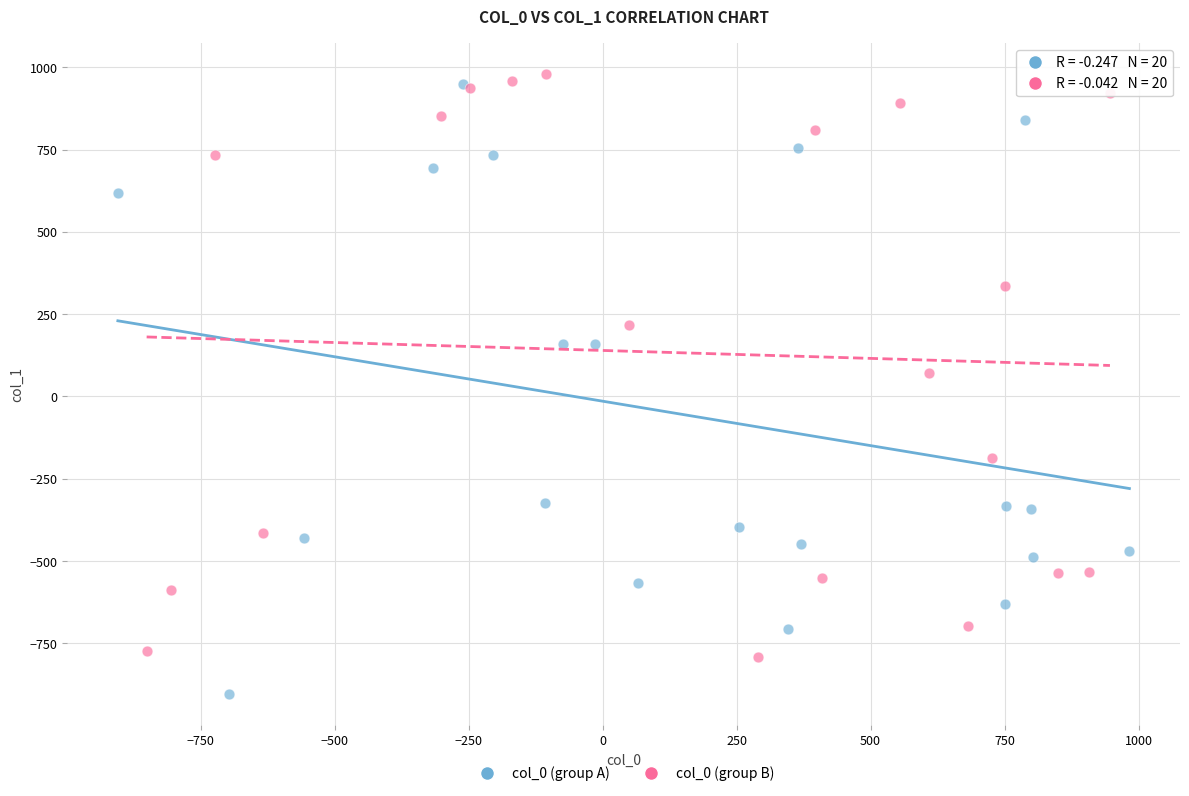

Which series reaches the minimum Y coordinate?

col_0 (group A)